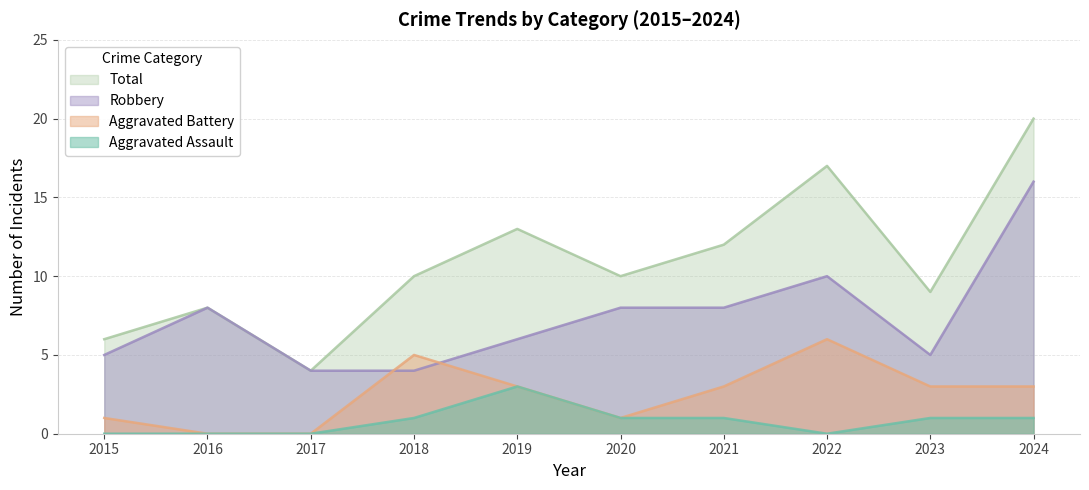

Where does the Robbery series first go above 8?

2022